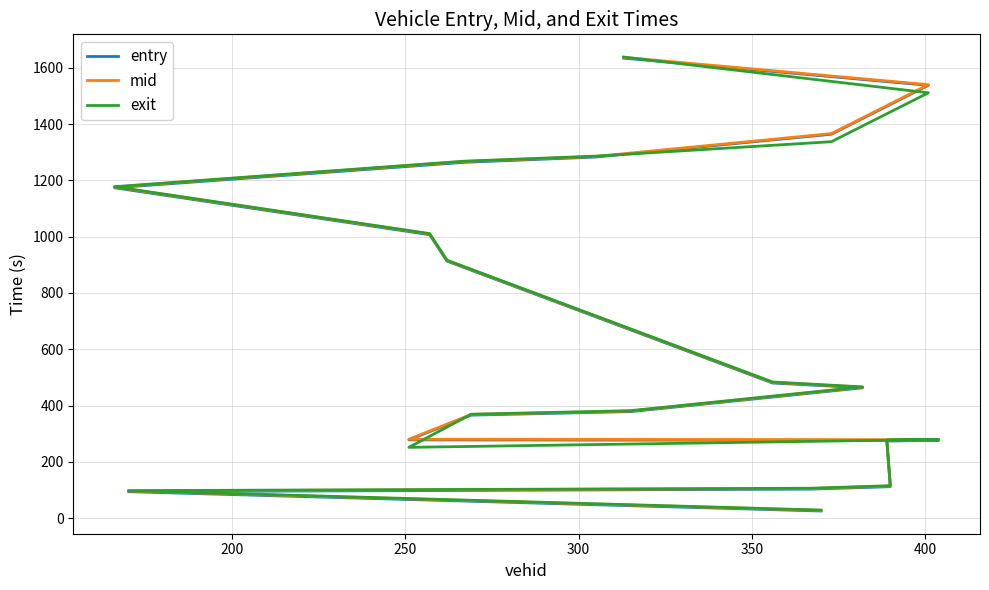

How many values in the exit series are below 466?

9